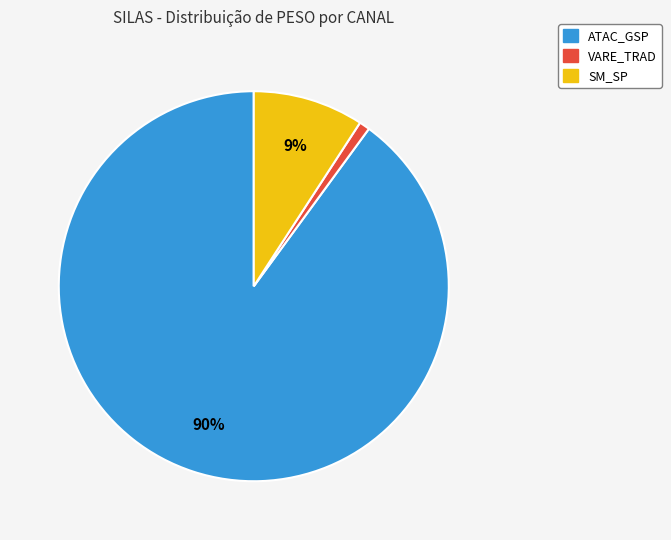

To the nearest percent, what is the difference between the largest and smallest slice percentages?

89%